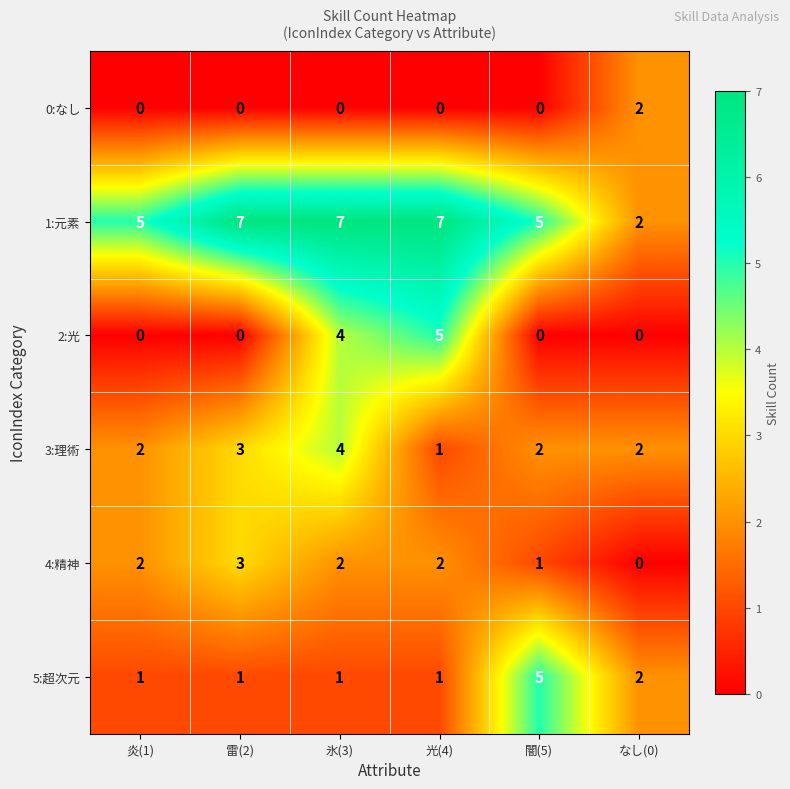

The 4:精神 series shows 3 at 氷(3). True or false?

False